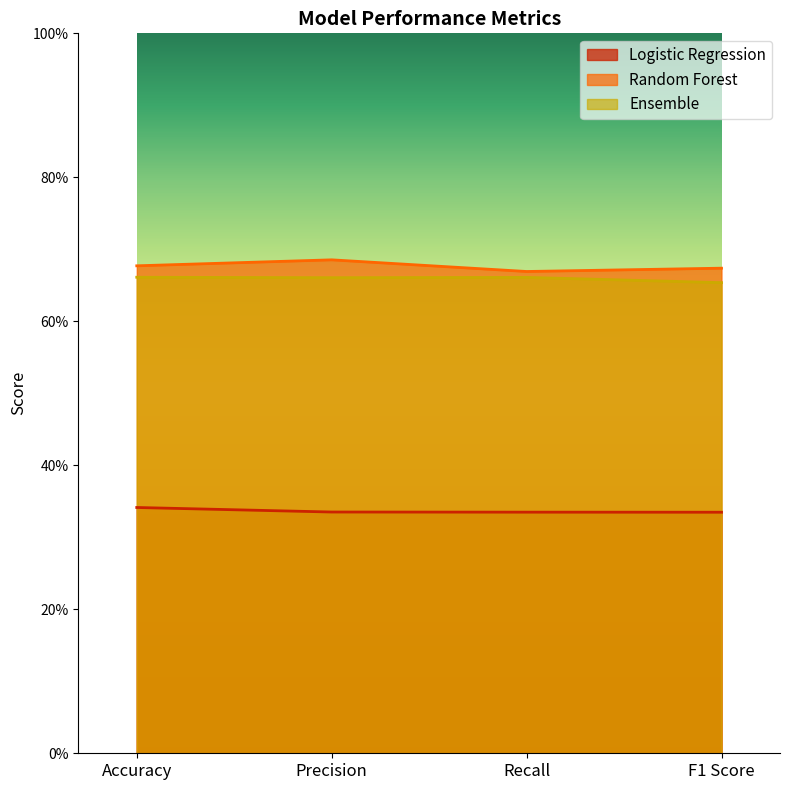

What is the difference between the highest and lowest values at Accuracy?

0.3